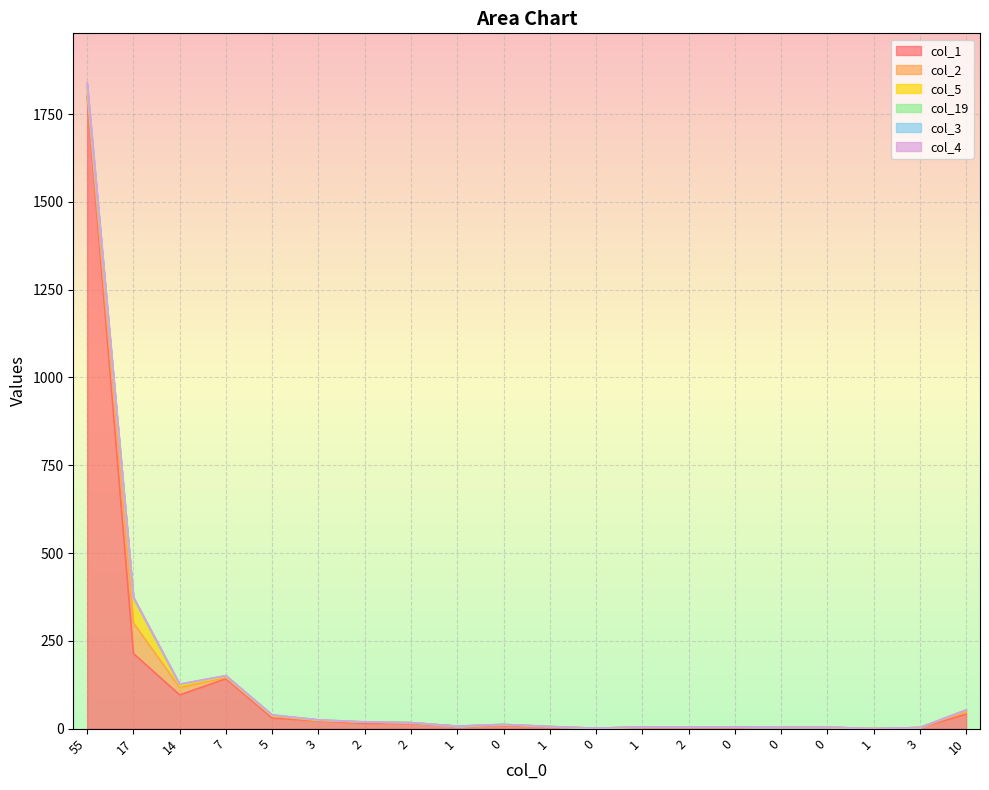

Does the chart display data point markers on the line(s)?

No